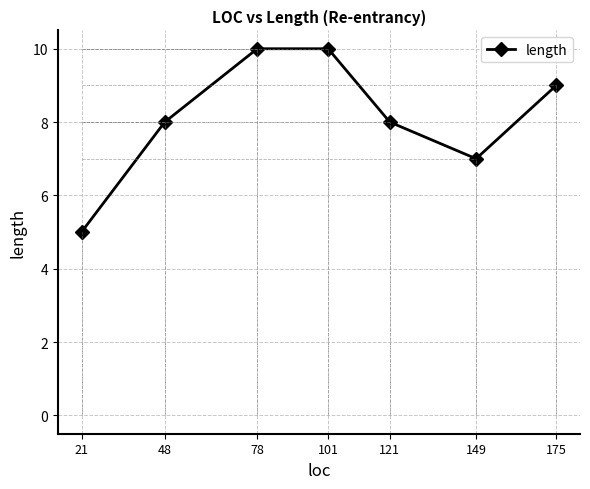

What is the sum of all values?

57